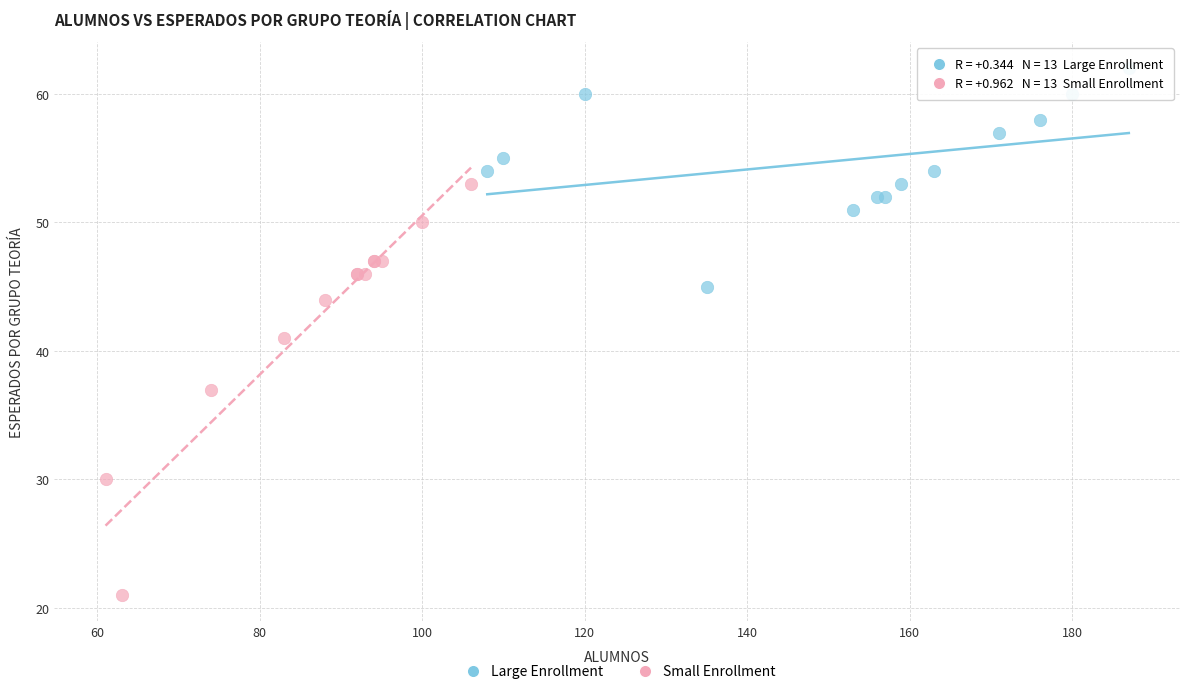

Which series has the largest Y range (max minus min)?

Small Enrollment